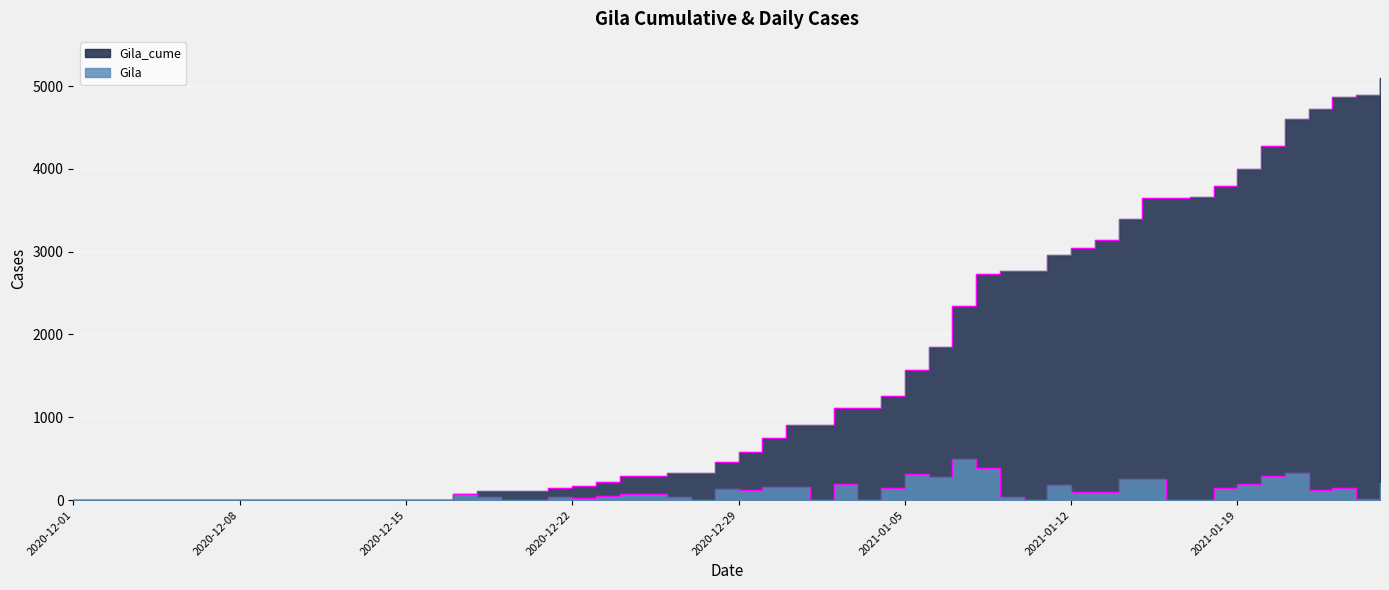

Rank the series by their average value, from highest to lowest.

Gila_cume, Gila